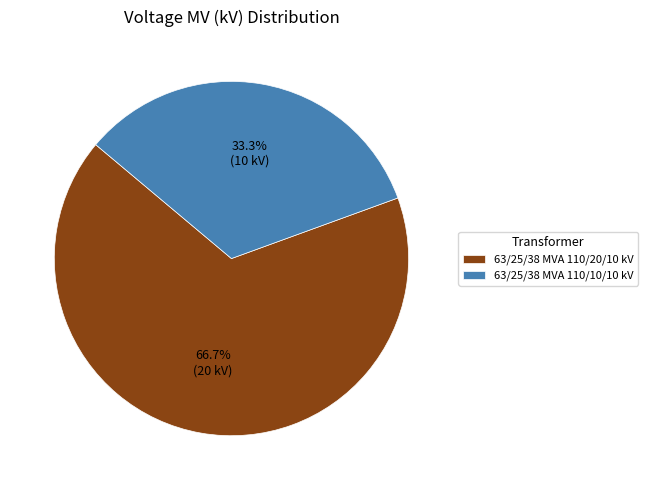

To the nearest percent, what is the combined percentage of 63/25/38 MVA 110/10/10 kV and 63/25/38 MVA 110/20/10 kV?

100%